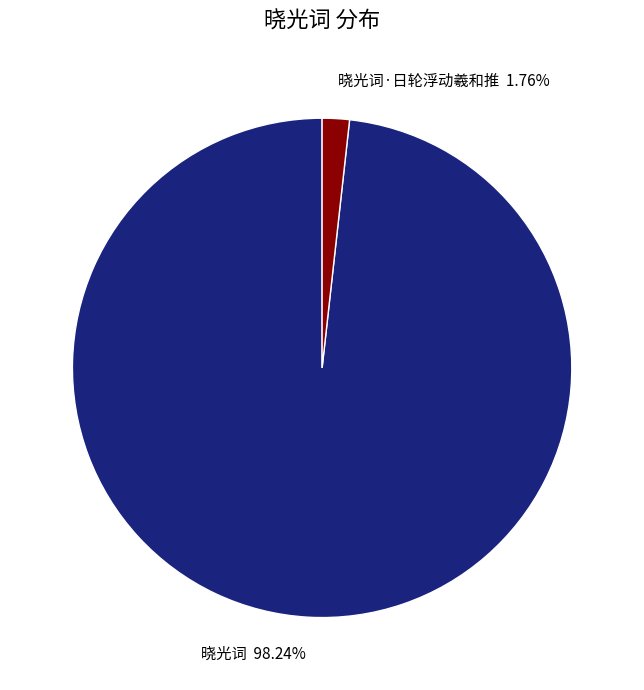

Rank the categories by value from highest to lowest.

晓光词, 晓光词·日轮浮动羲和推